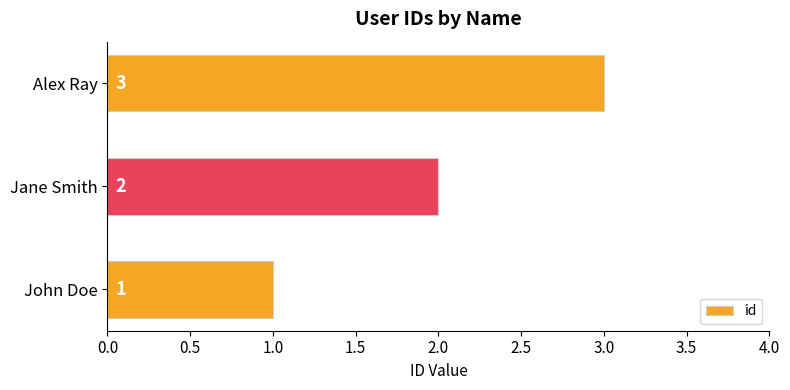

Rank the categories by value from highest to lowest.

Alex Ray, Jane Smith, John Doe